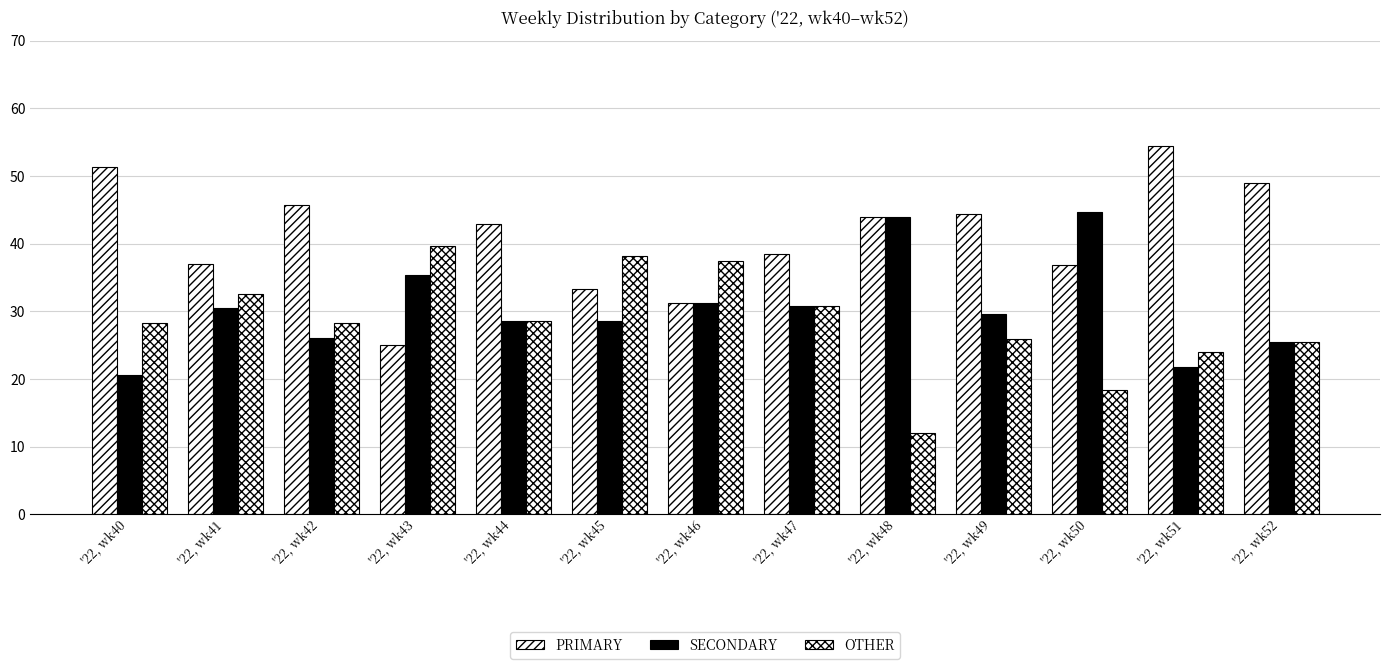

Does the chart contain any negative values?

No